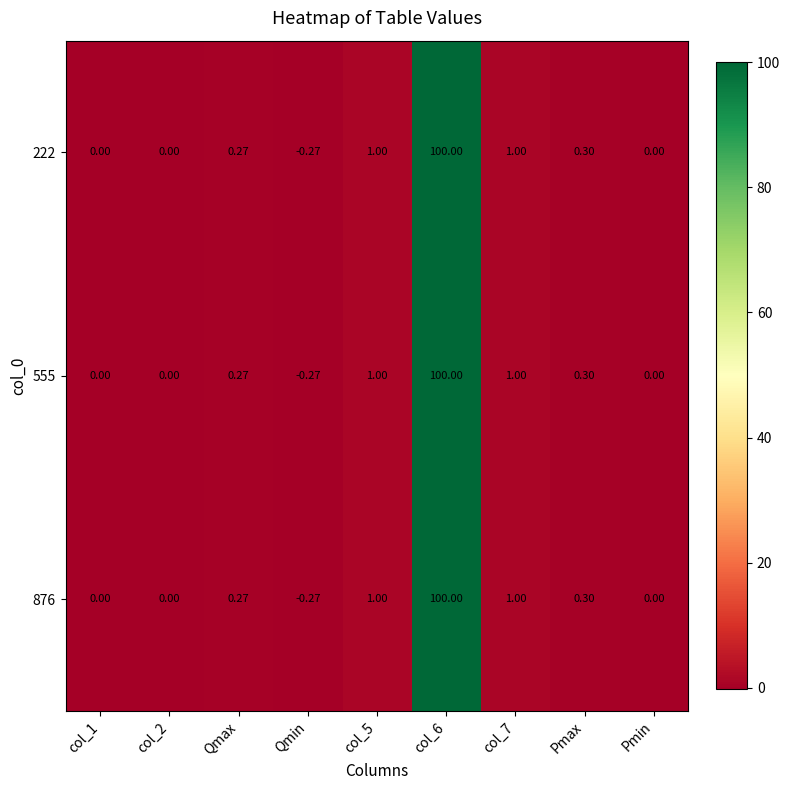

At which category does the chart reach its minimum across all series?

Qmin